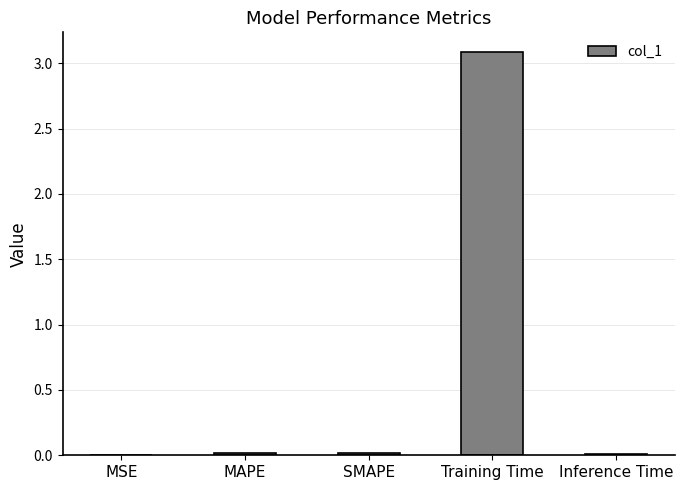

Which has a higher value, MAPE or Training Time?

Training Time